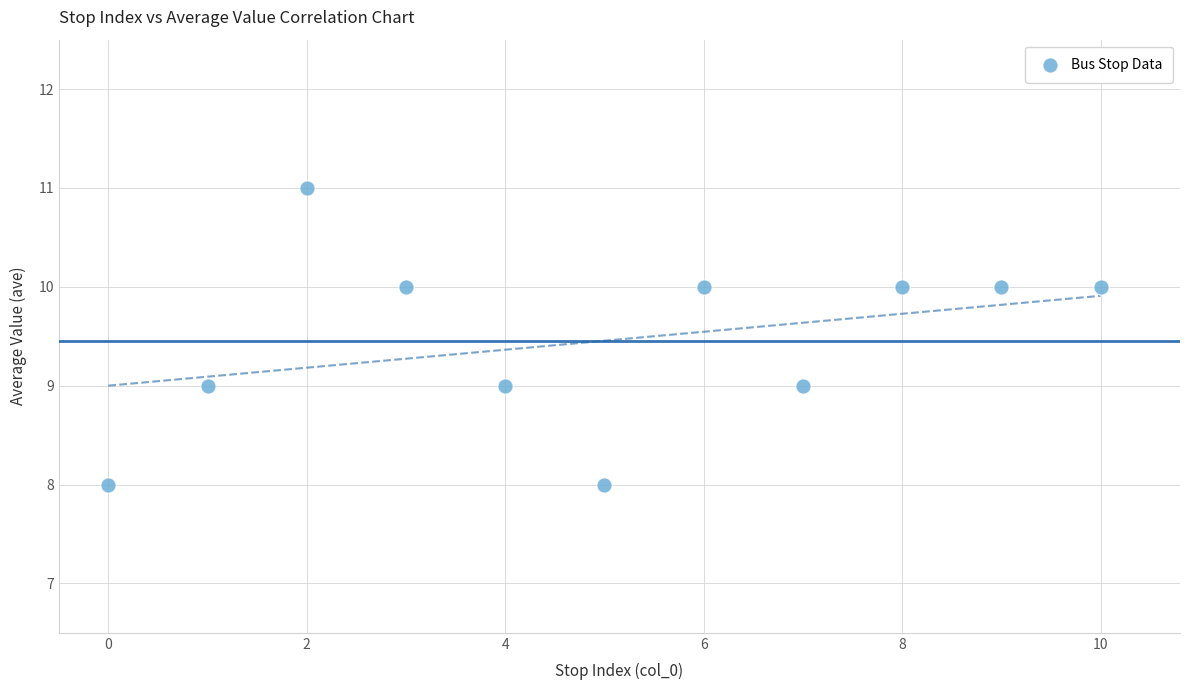

What is the average Y value?

9